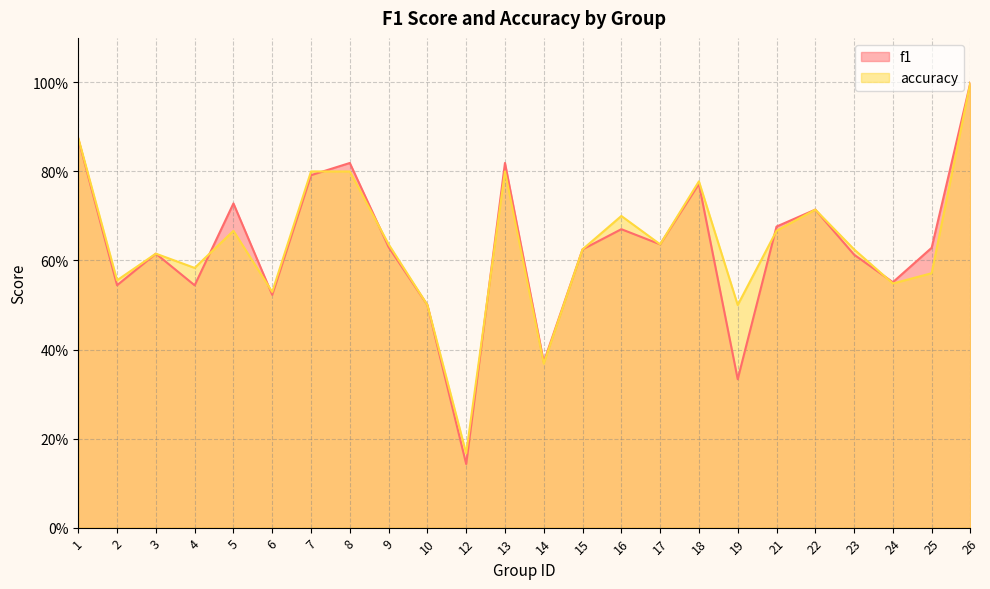

Reading right to left, list all the values displayed in this chart.

f1: 26=1.0	25=0.6	24=0.6	23=0.6	22=0.7	21=0.7	19=0.3	18=0.8	17=0.6	16=0.7	15=0.6	14=0.4	13=0.8	12=0.1	10=0.5	9=0.6	8=0.8	7=0.8	6=0.5	5=0.7	4=0.5	3=0.6	2=0.5	1=0.9
accuracy: 26=1.0	25=0.6	24=0.5	23=0.6	22=0.7	21=0.7	19=0.5	18=0.8	17=0.6	16=0.7	15=0.6	14=0.4	13=0.8	12=0.2	10=0.5	9=0.6	8=0.8	7=0.8	6=0.5	5=0.7	4=0.6	3=0.6	2=0.6	1=0.9